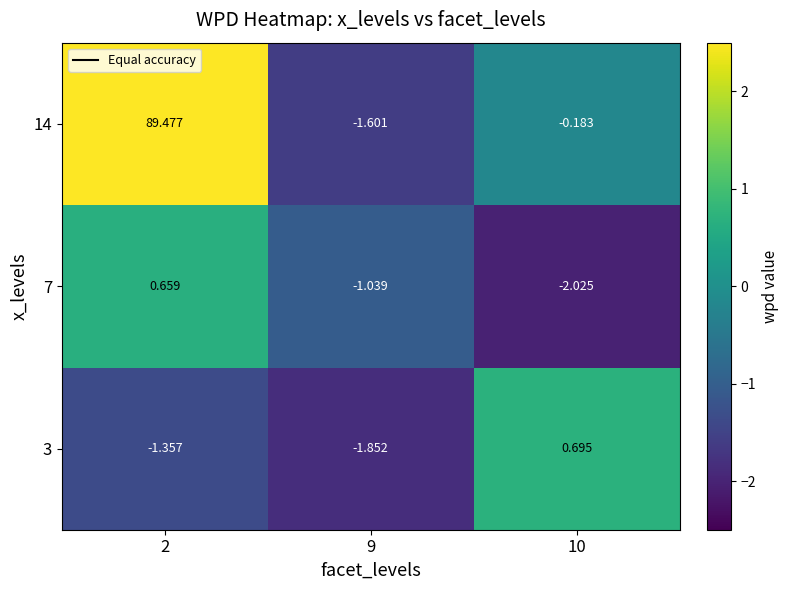

Which series has the largest total across all categories?

14